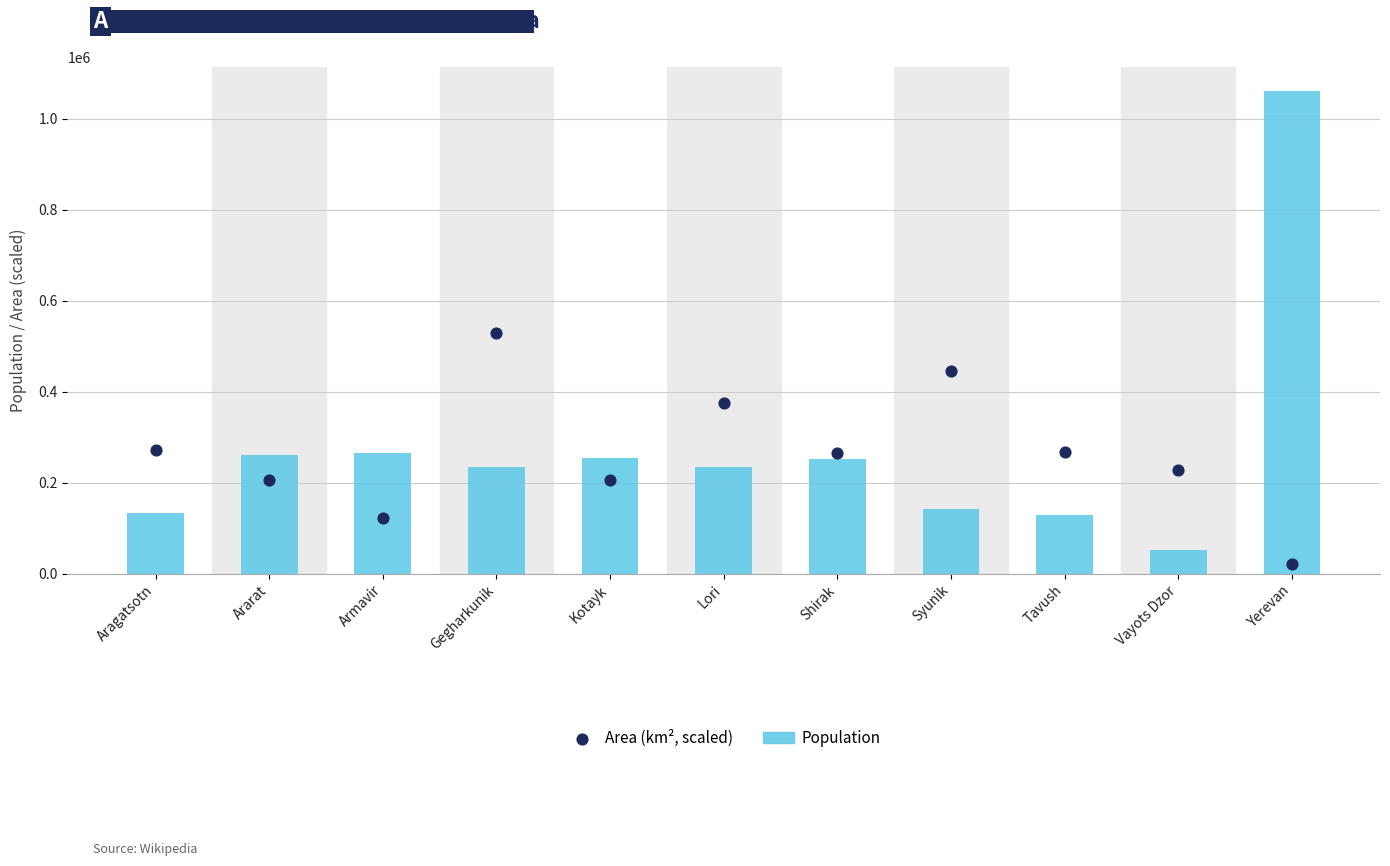

Which series reaches the maximum Y coordinate?

Population